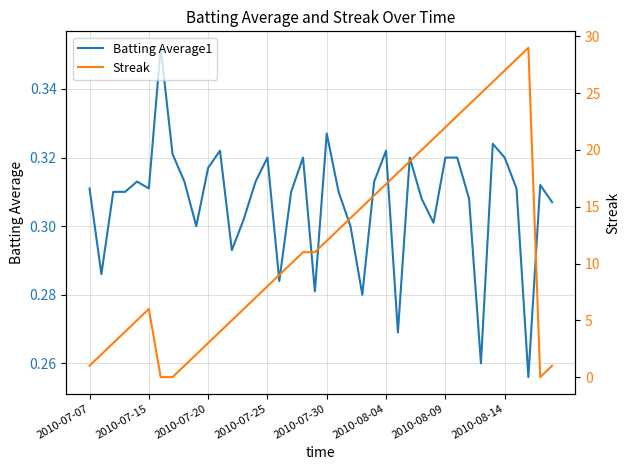

True or false: Batting Average1 has a value of 0.4 at 2010-07-07.

False